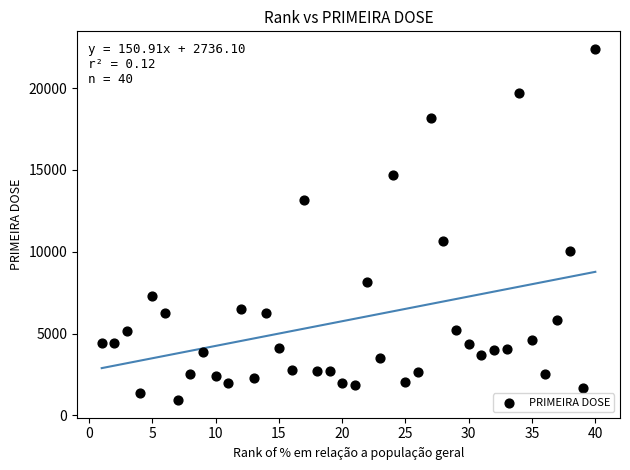

What Y value in the scatter plot is closest to 11663?

10655